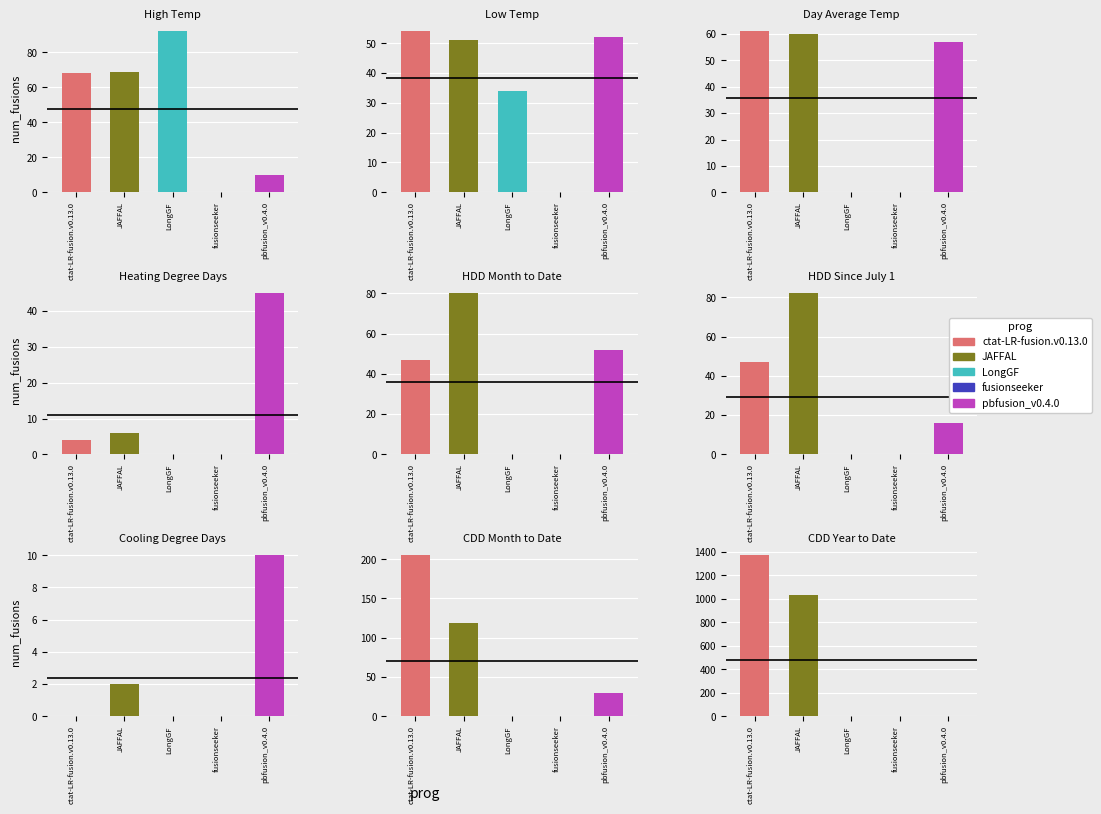

What is the value of the JAFFAL bar at the 6th from the left?

82